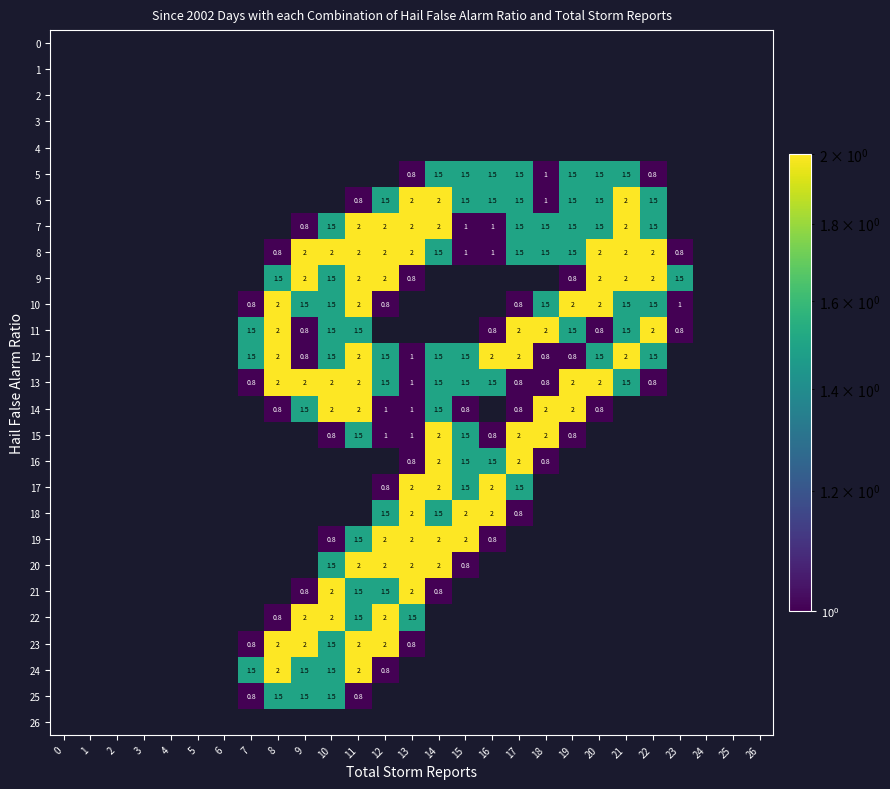

Is the value of 18 at 13 greater than the value of 7 at 9?

Yes